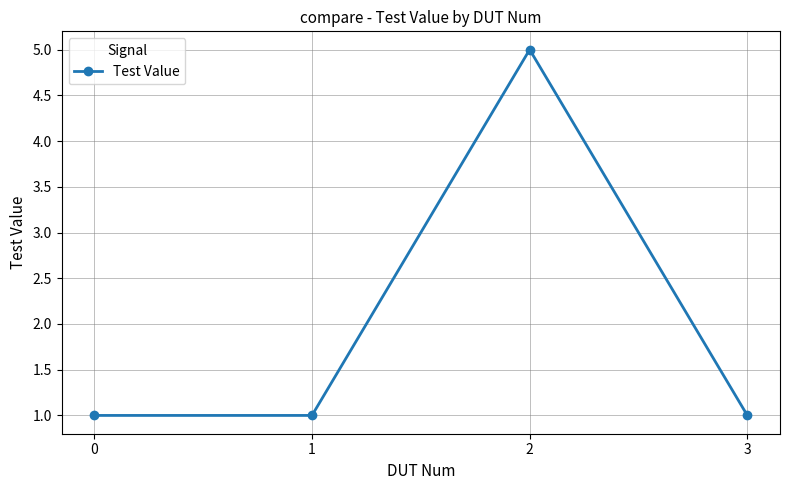

What is the sum of the values at 2 and 1?

6